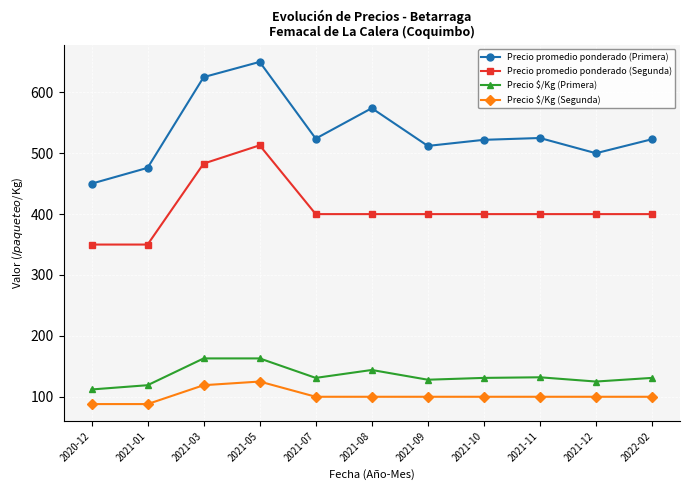

At which category is the sum across all series the highest?

2021-05